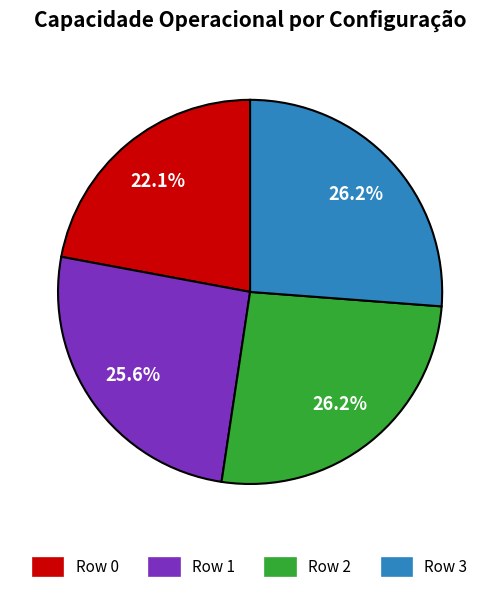

What portion of the pie excludes Row 3?

73.8%